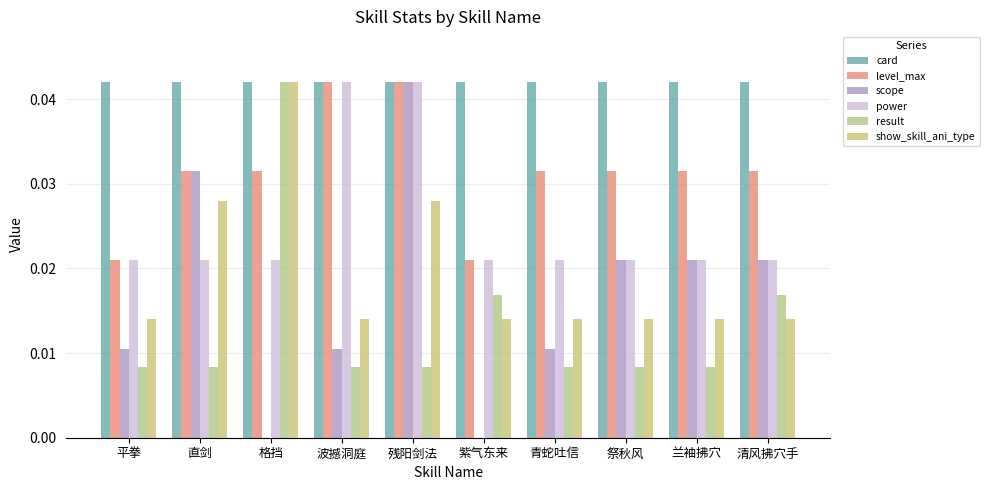

Is it true that card equals 0.1 at 直剑?

False